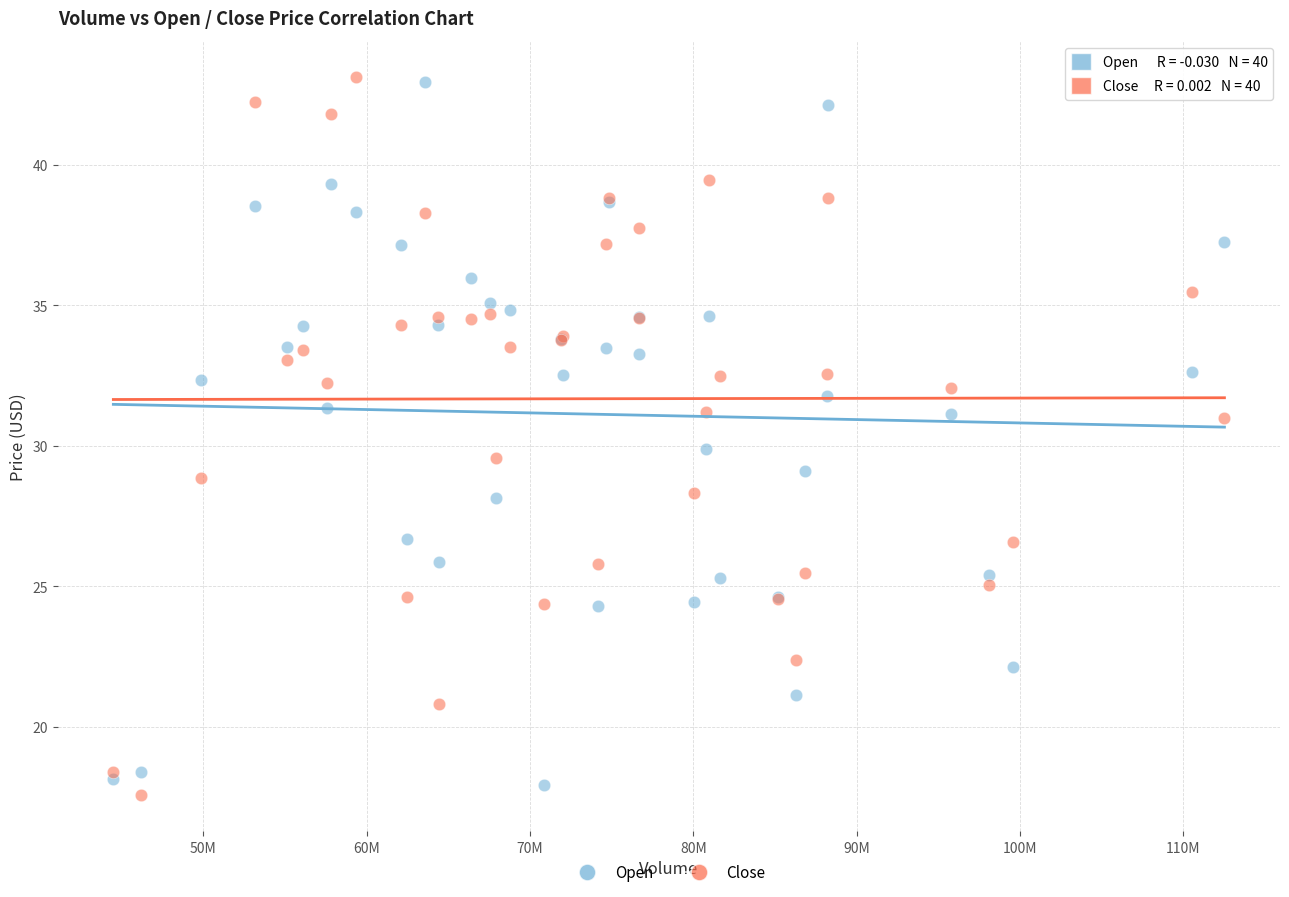

What are all the series names shown in the legend?

Open, Close